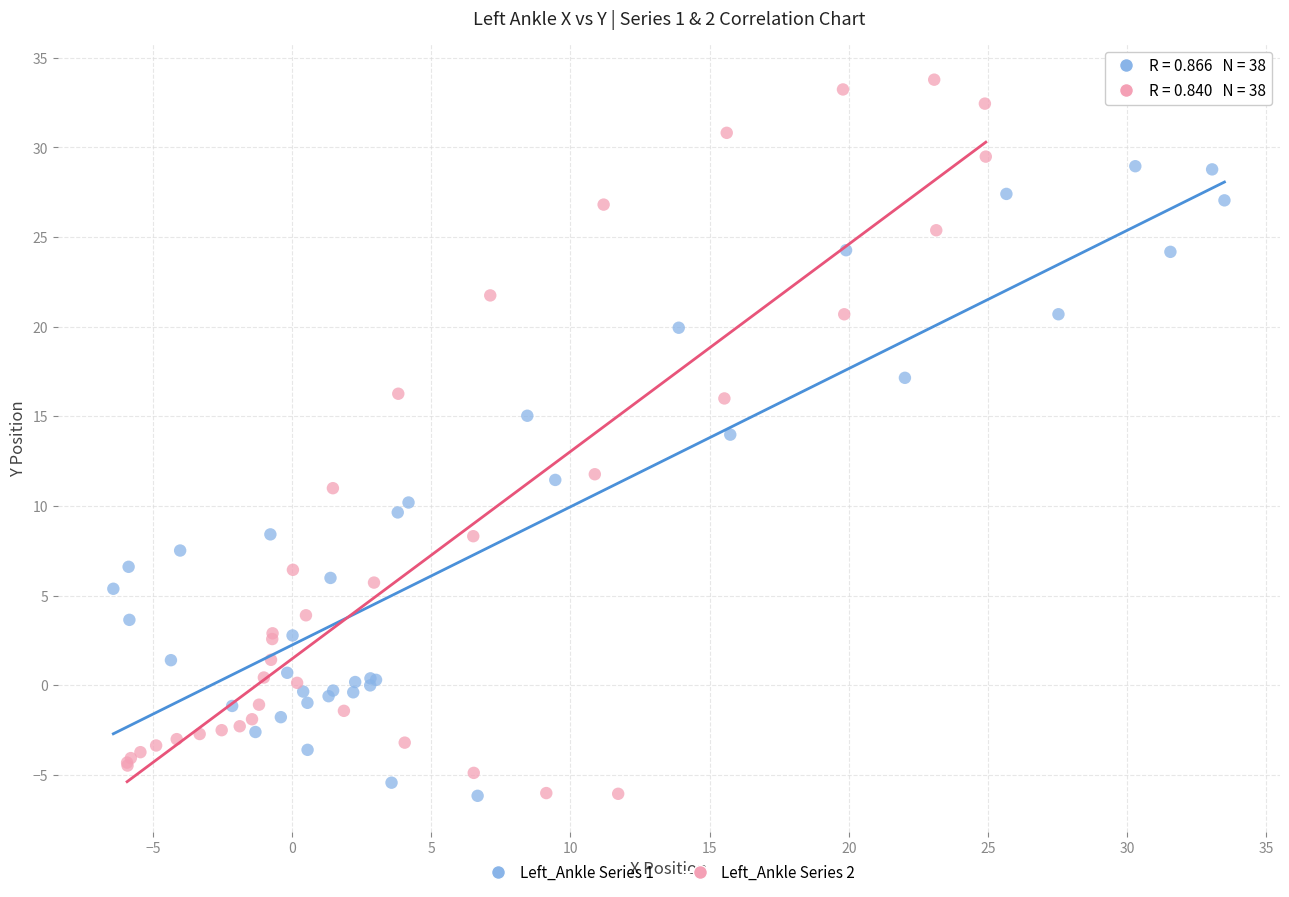

Which series has the largest Y range (max minus min)?

Left_Ankle Series 2